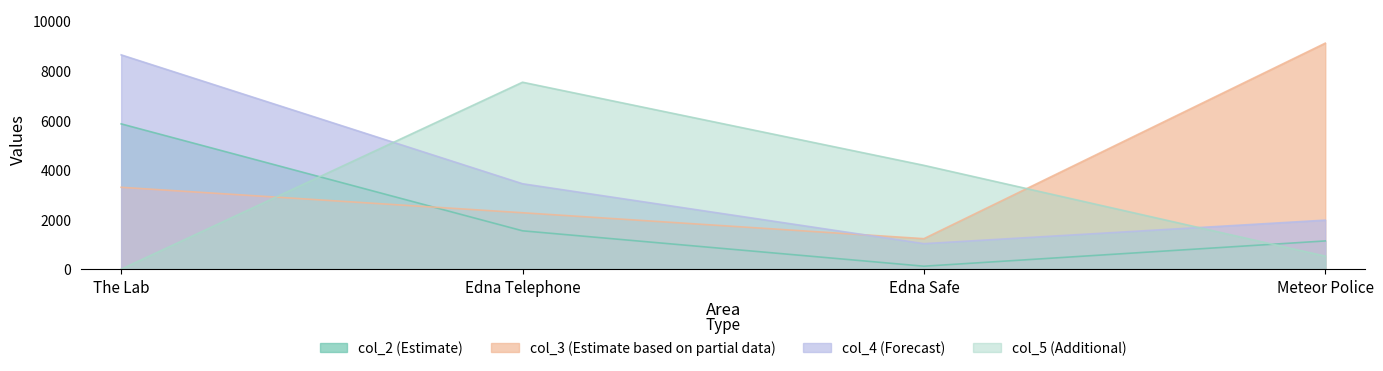

The col_2 series shows 1139 at Meteor Police. True or false?

True